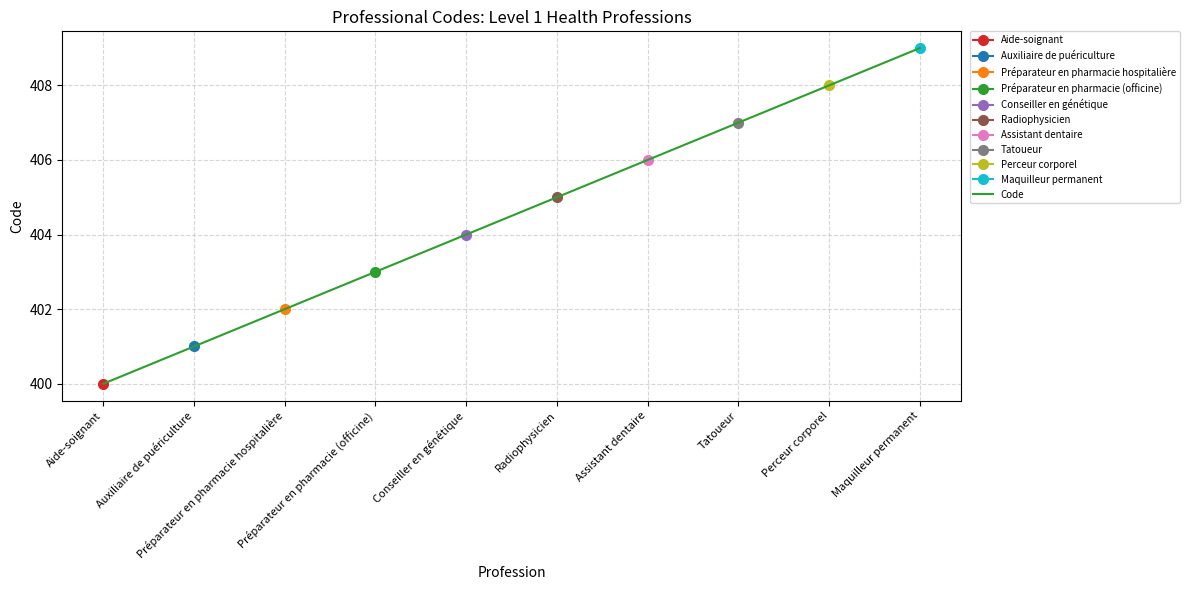

How many values are between 402 and 407?

6